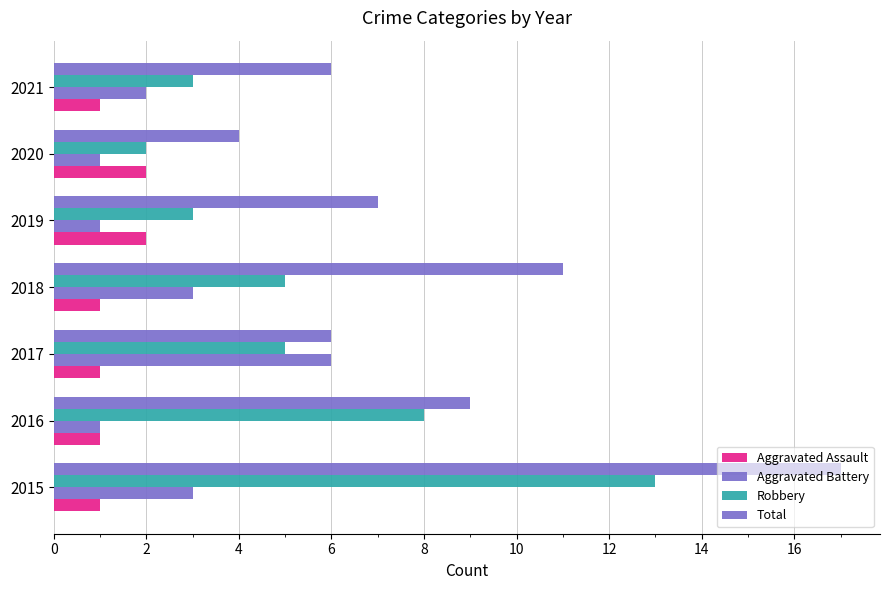

At how many categories does at least one series exceed 6?

4